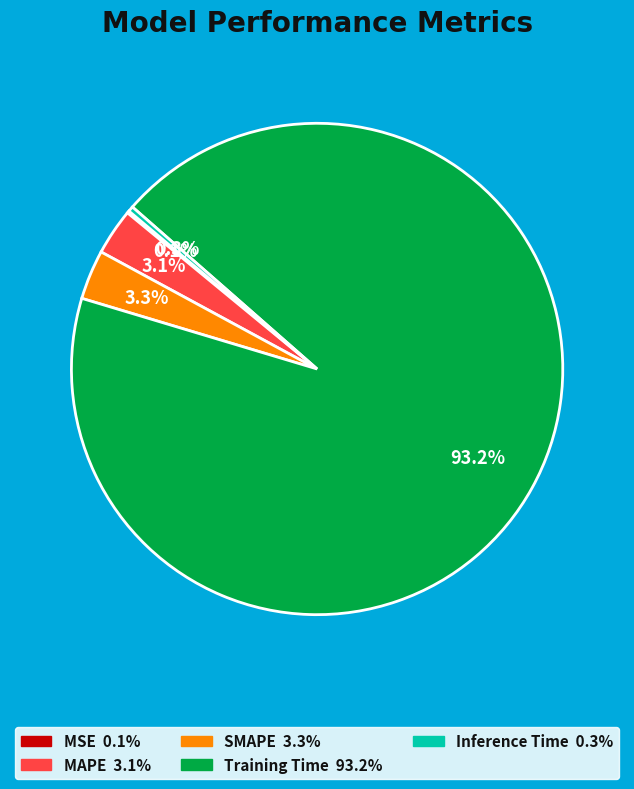

What is the largest slice in the pie chart?

Training Time